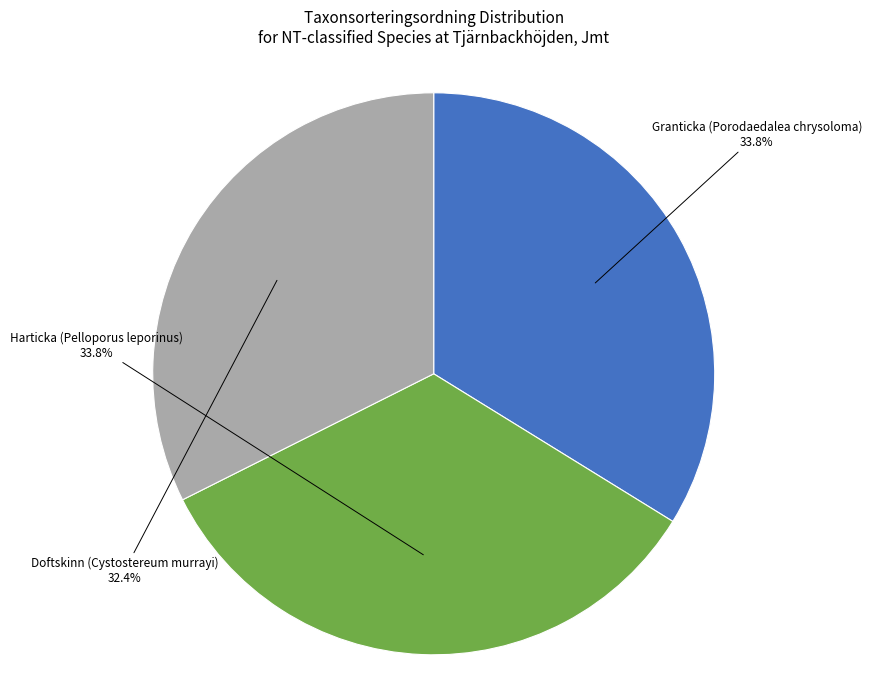

Is it true that Doftskinn (Cystostereum murrayi) is 32% of the pie?

True